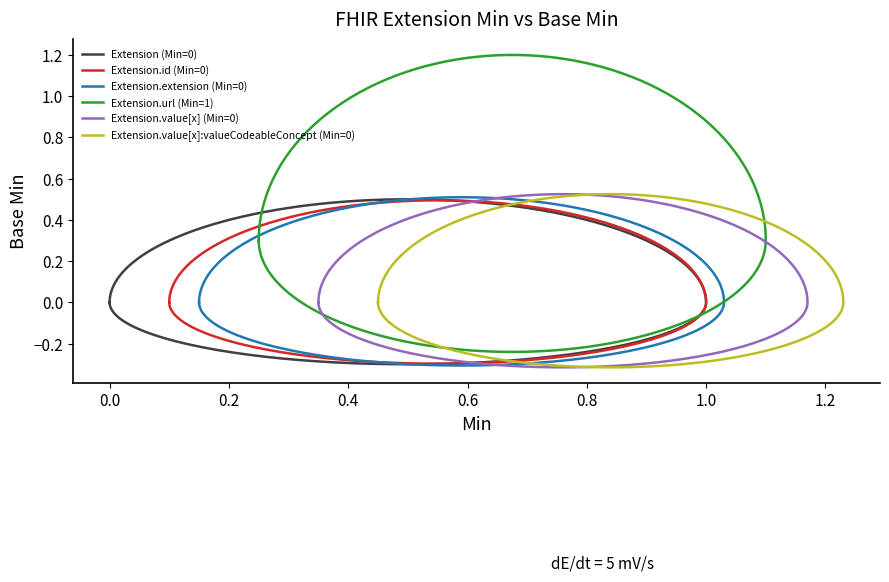

Is the value of Extension.extension (Min=0) at Extension.value[x]:valueCodeableConcept (Min=0) greater than the value of Extension.value[x]:valueCodeableConcept (Min=0) at Extension (Min=0)?

No